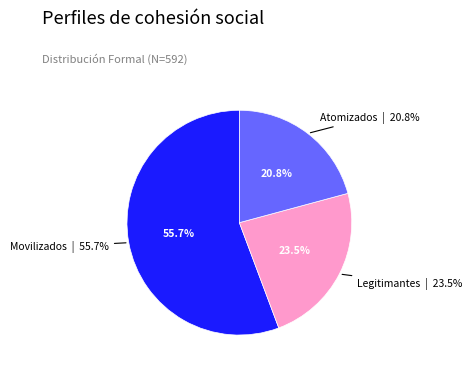

To the nearest percent, what is the difference between the largest and smallest slice percentages?

35%